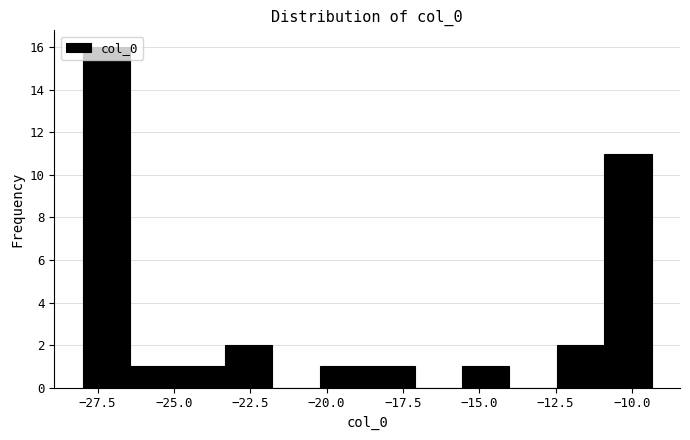

Read against the x-axis, roughly where is the centre of the tallest bar?

-27.0